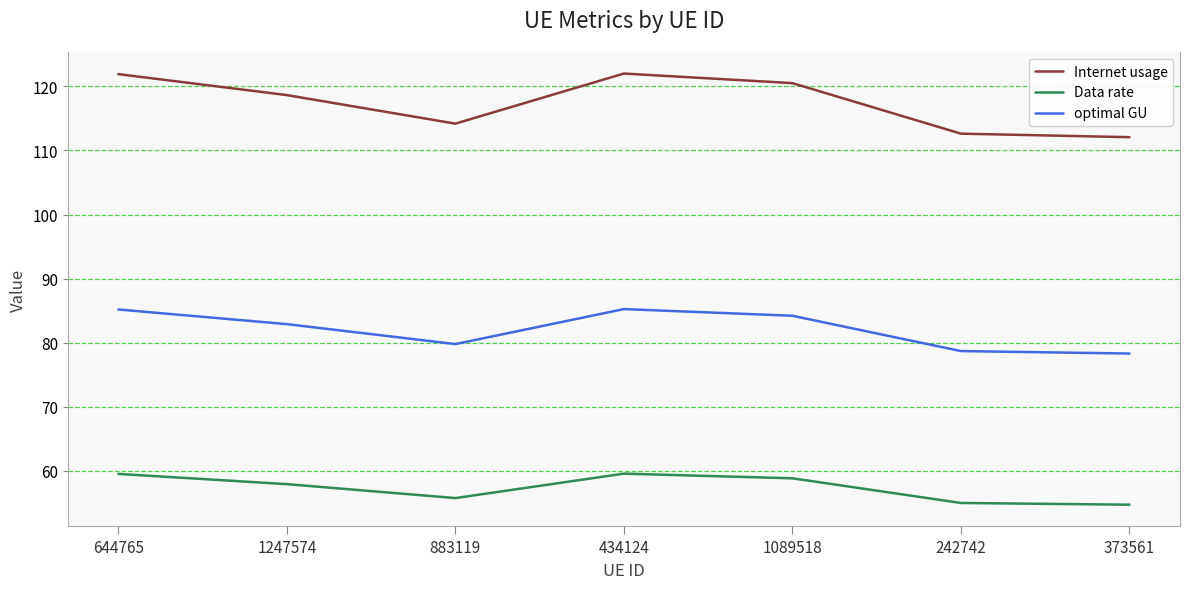

What is the greatest value displayed?

122.0